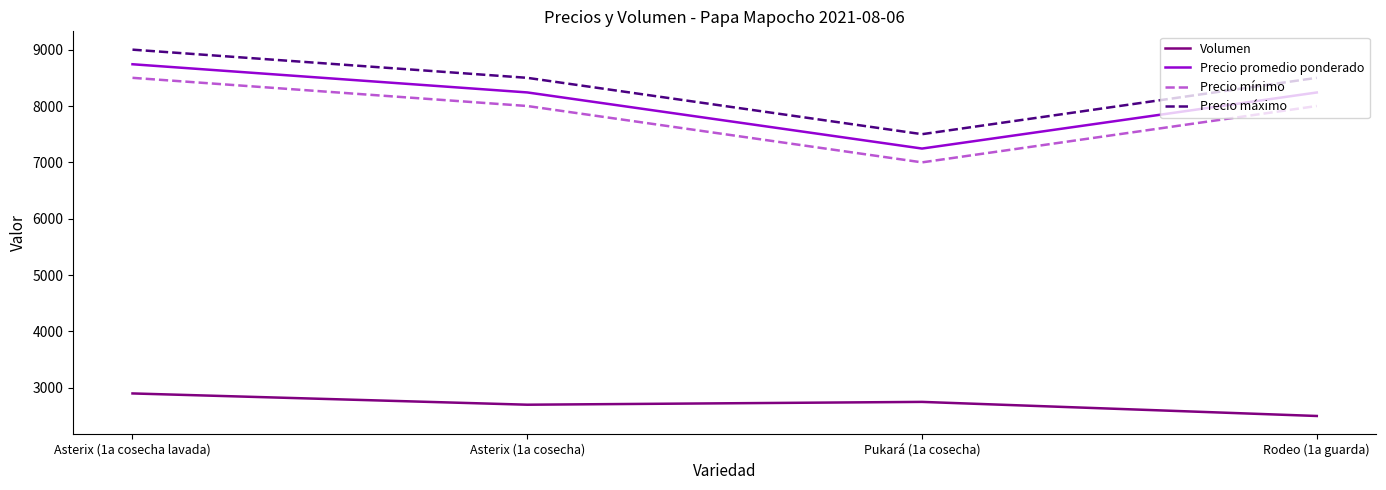

What is the lowest value of the Precio máximo series?

7500